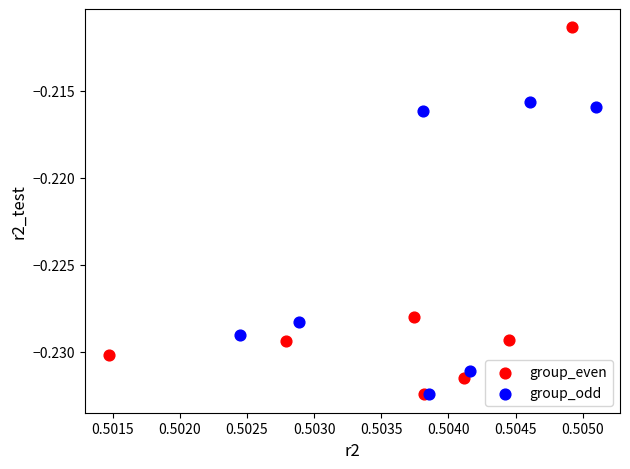

Which series has the largest Y range (max minus min)?

group_even